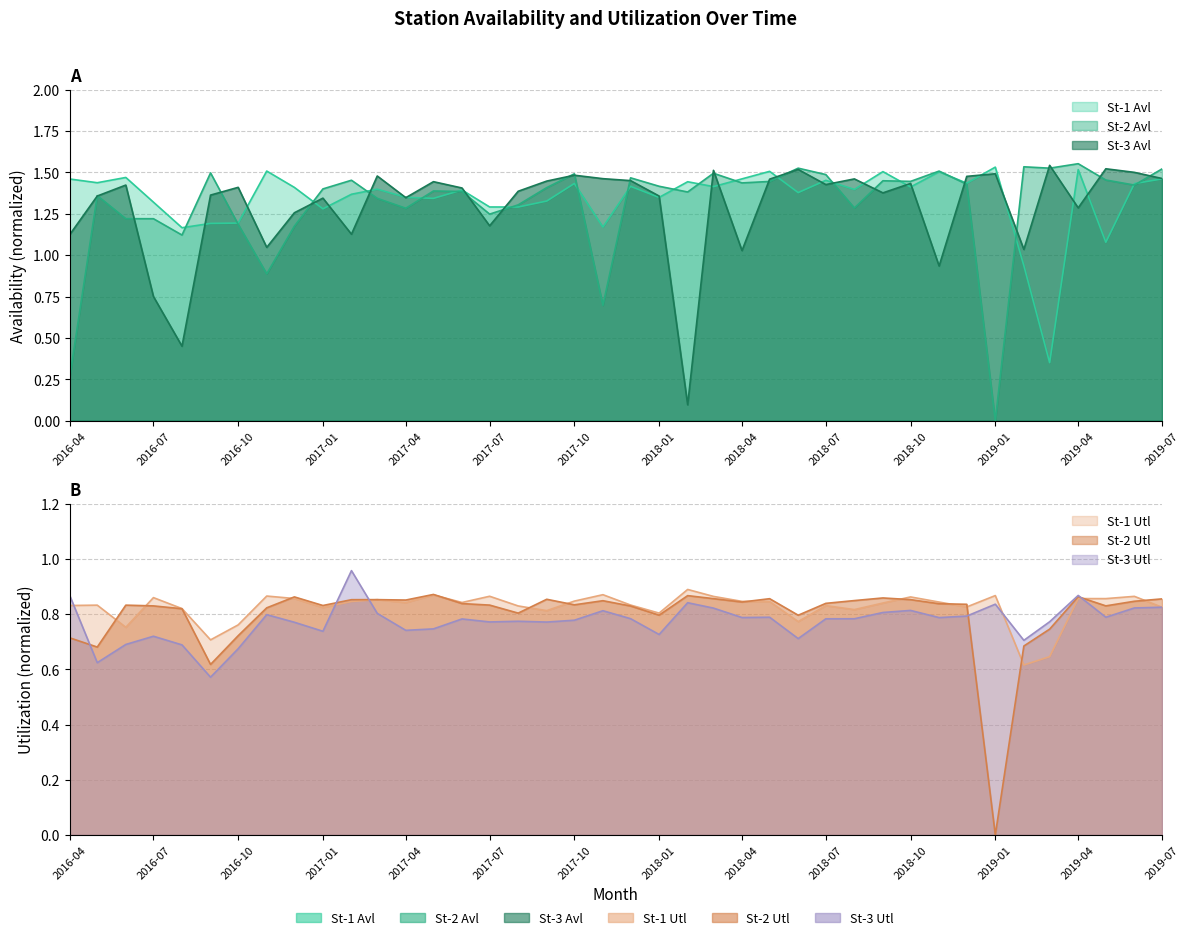

How many data points in St-2 Utl are above 0?

39